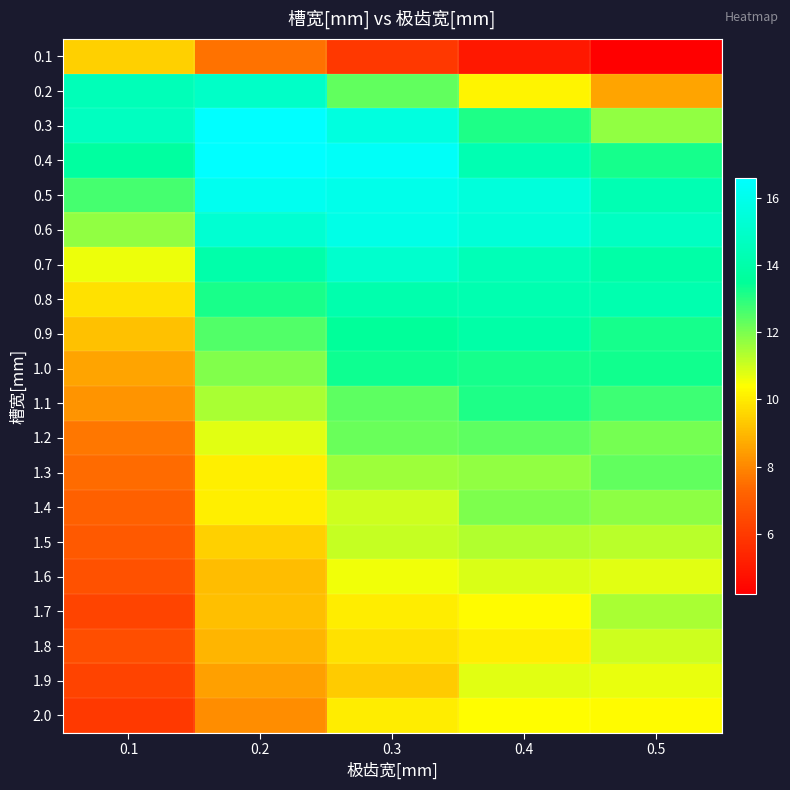

What is the smallest value displayed?

4.2